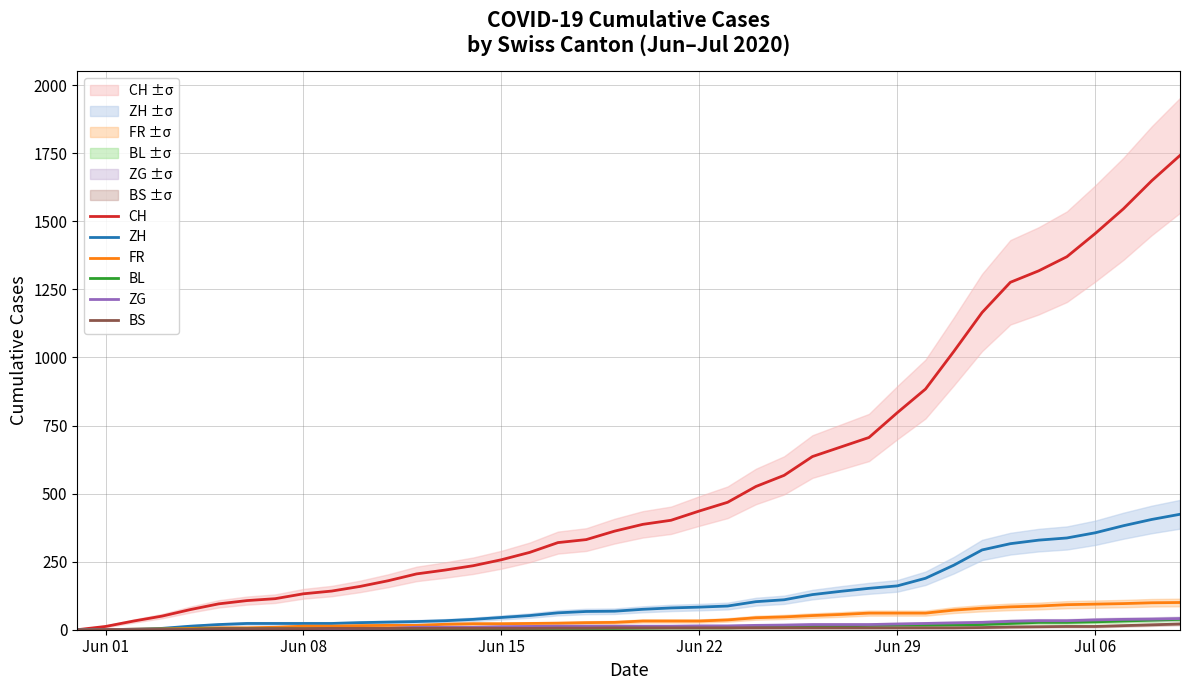

How many positive values does the BL series have?

39